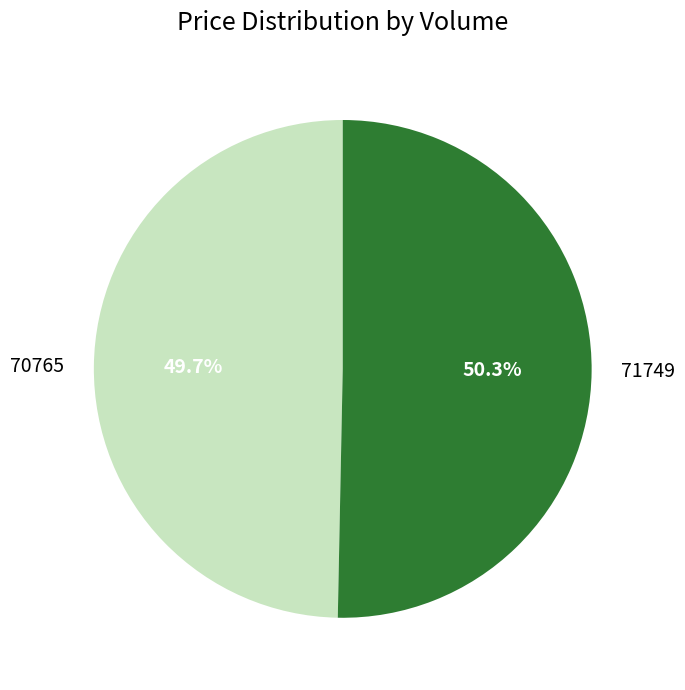

Is the sum of 70765 and 71749 greater than half?

Yes